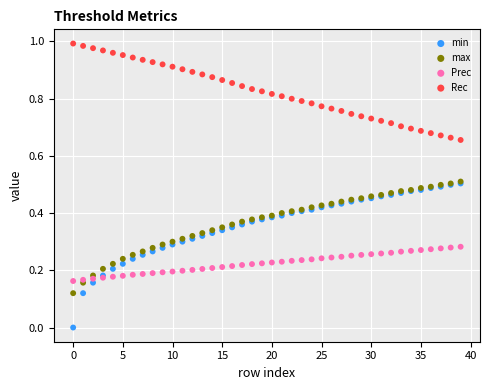

Which series has the widest spread of Y values?

min